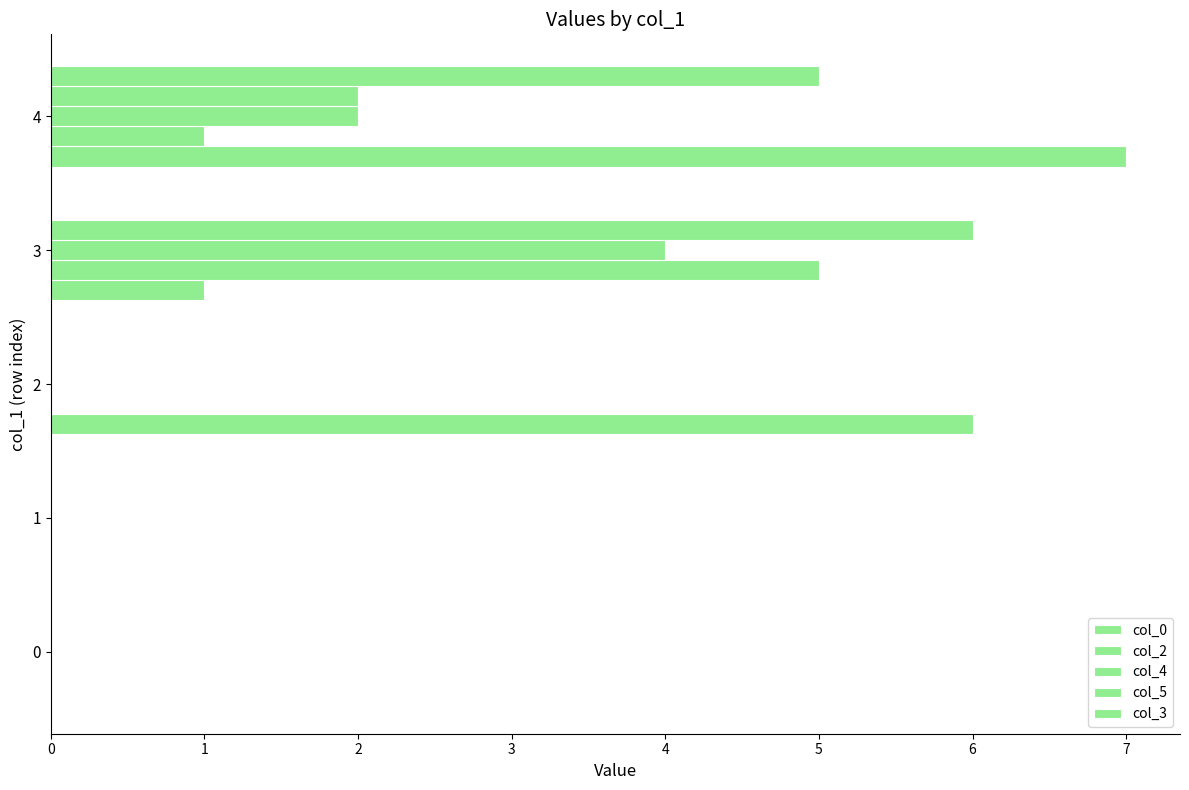

What is the difference between the second highest and minimum values in the col_5 series?

2